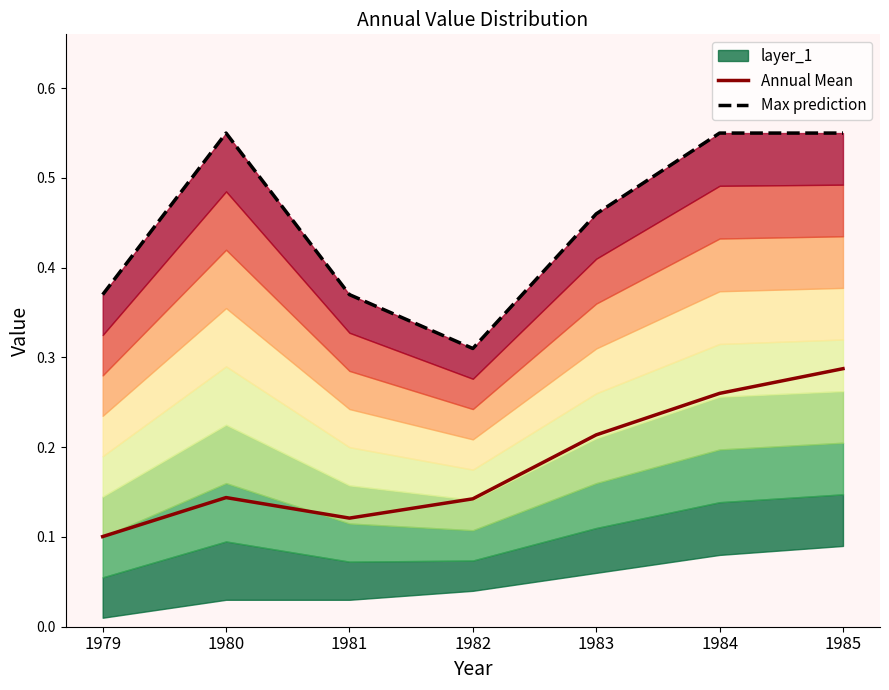

Rank the series by their average value, from highest to lowest.

Max prediction, Annual Mean